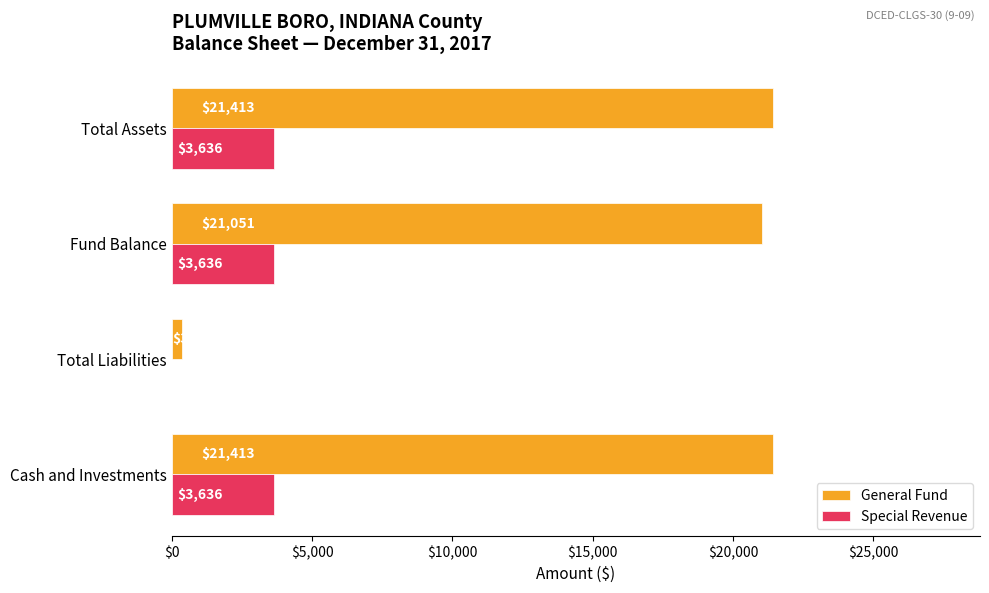

What is the maximum value for General Fund?

21413